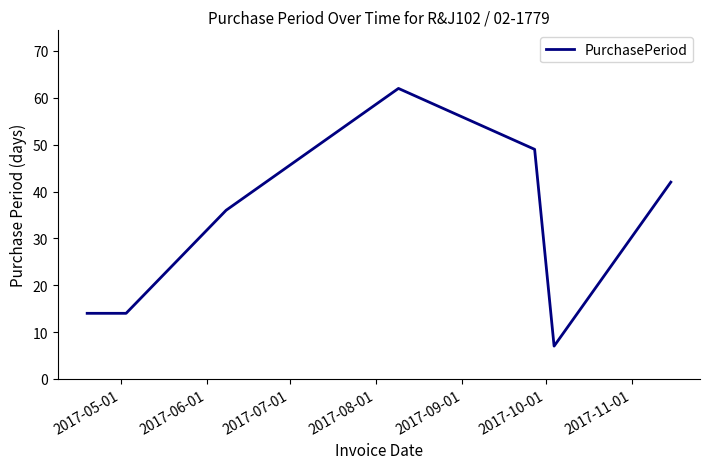

What is the smallest value displayed?

7